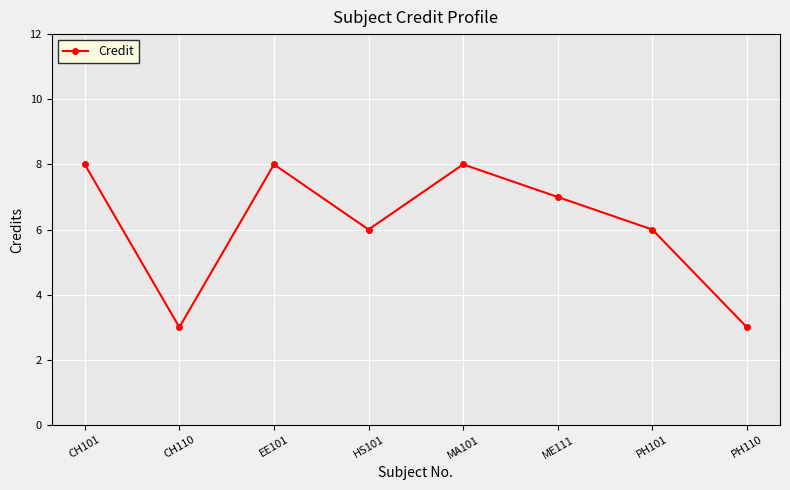

Read the value at ME111.

7